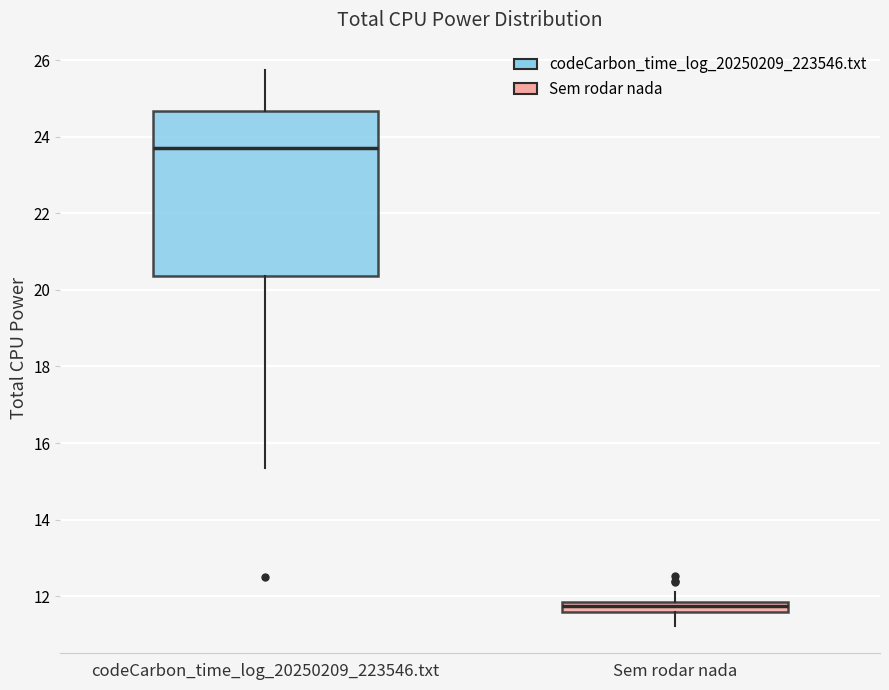

Which box's median line is the lowest?

Sem rodar nada